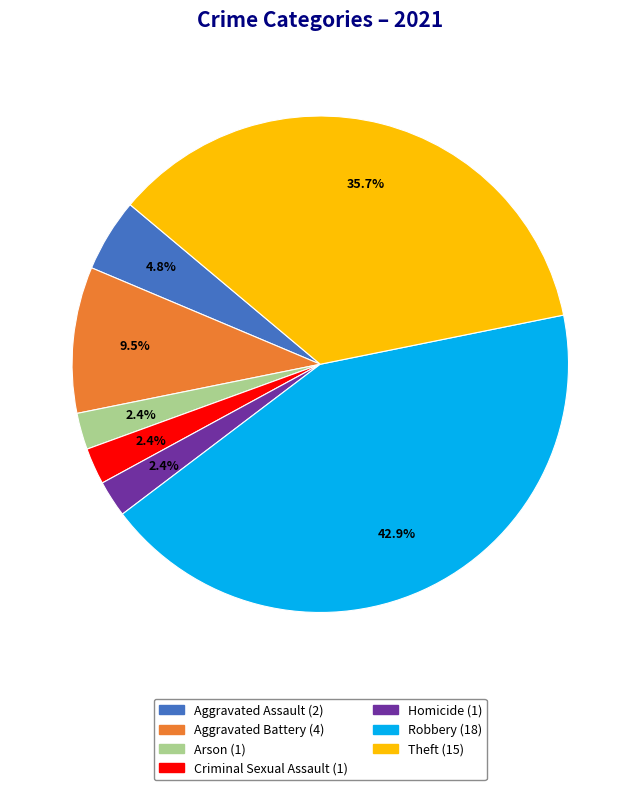

To the nearest percent, what percentage of the pie is Homicide?

2%